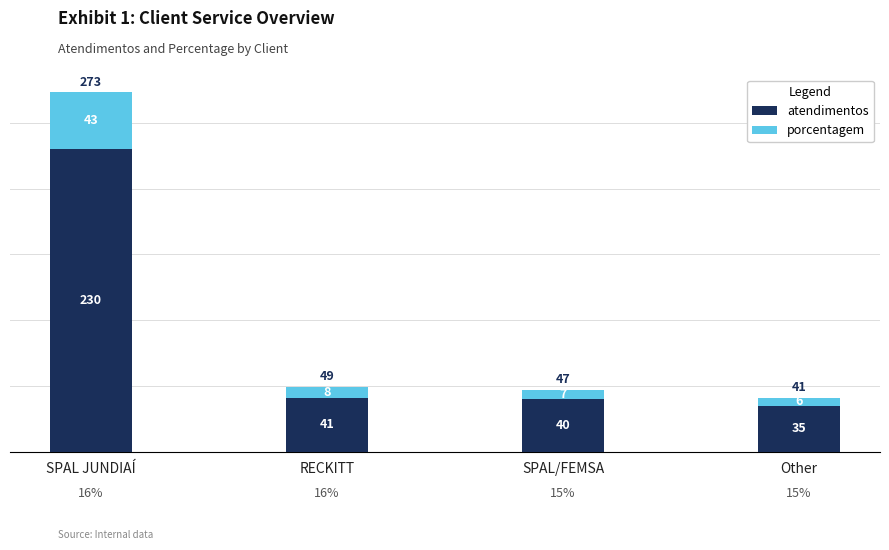

What are all the series names shown in the legend?

atendimentos, porcentagem